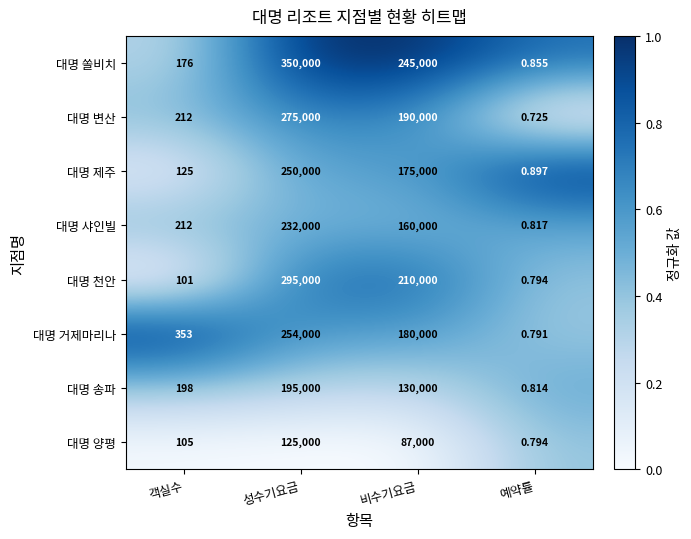

How many series are shown in this chart?

8